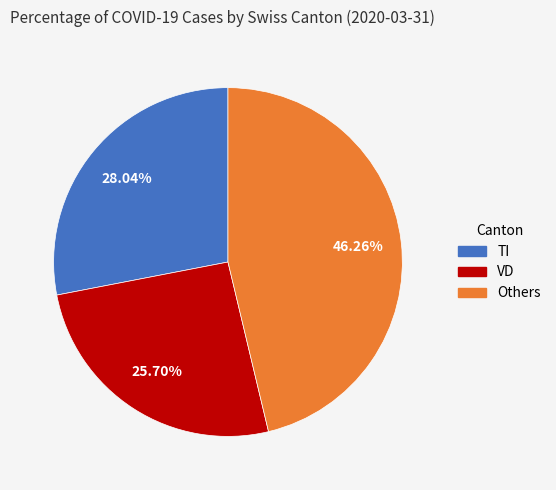

Is there any slice that represents more than half of the pie?

No